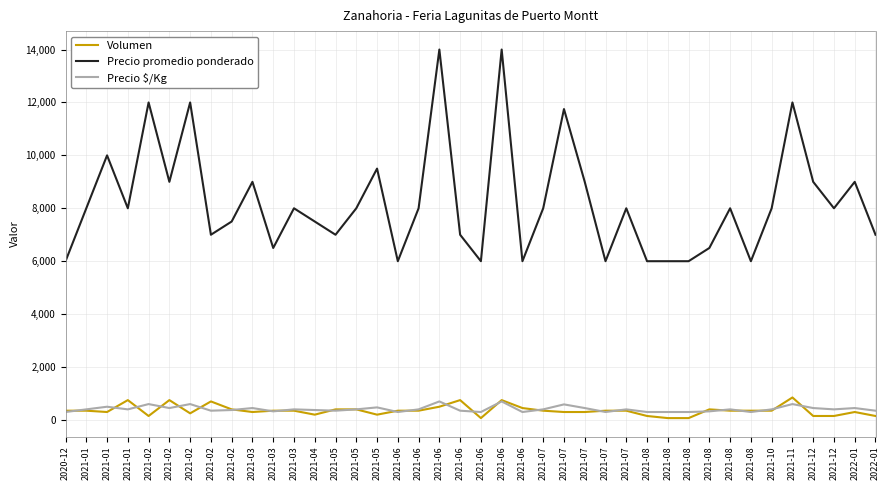

What is the average value of the Precio $/Kg series?

413